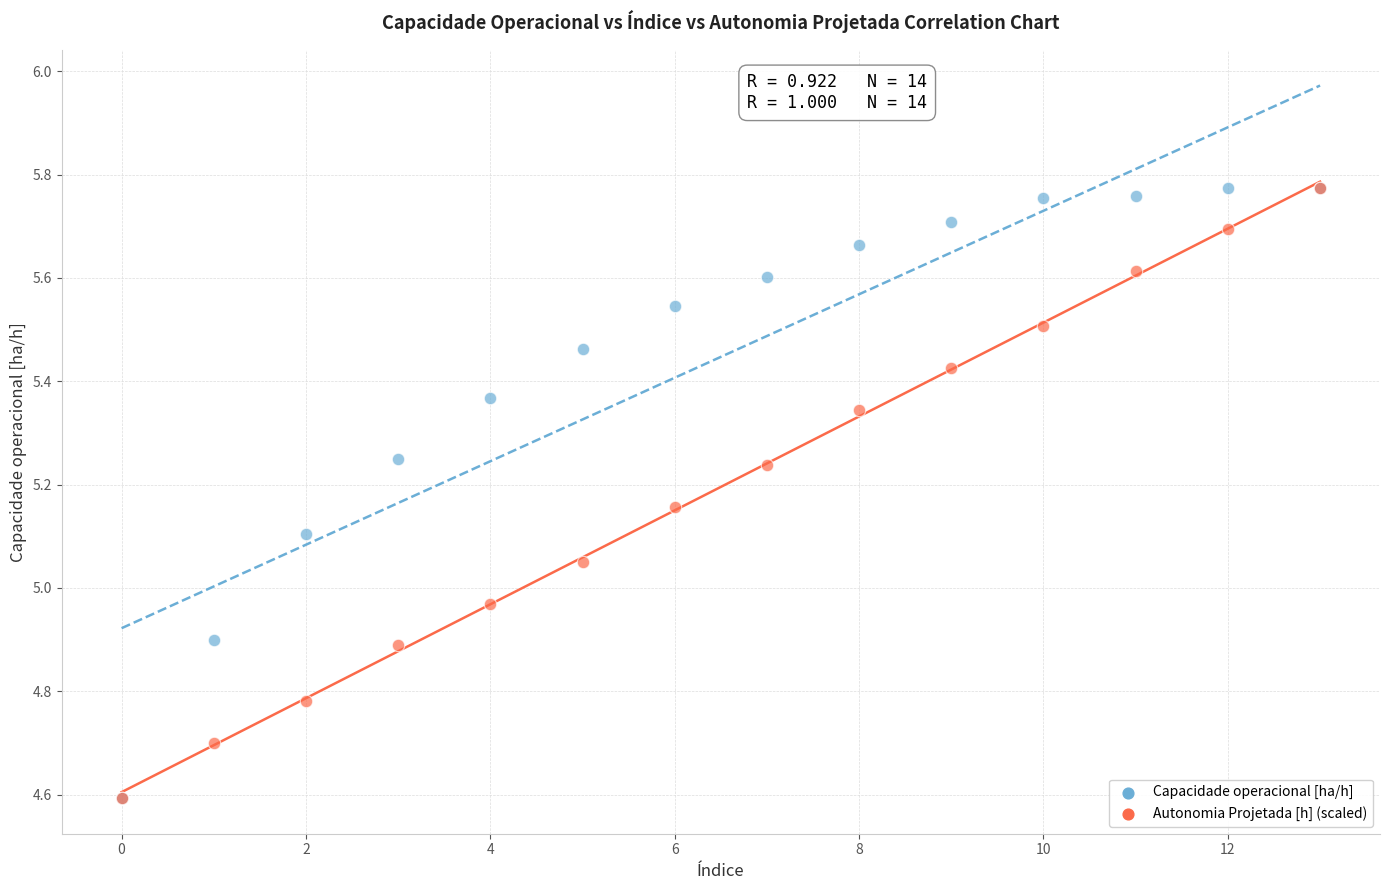

In the Capacidade operacional [ha/h] series, what Y value is closest to 5?

4.9